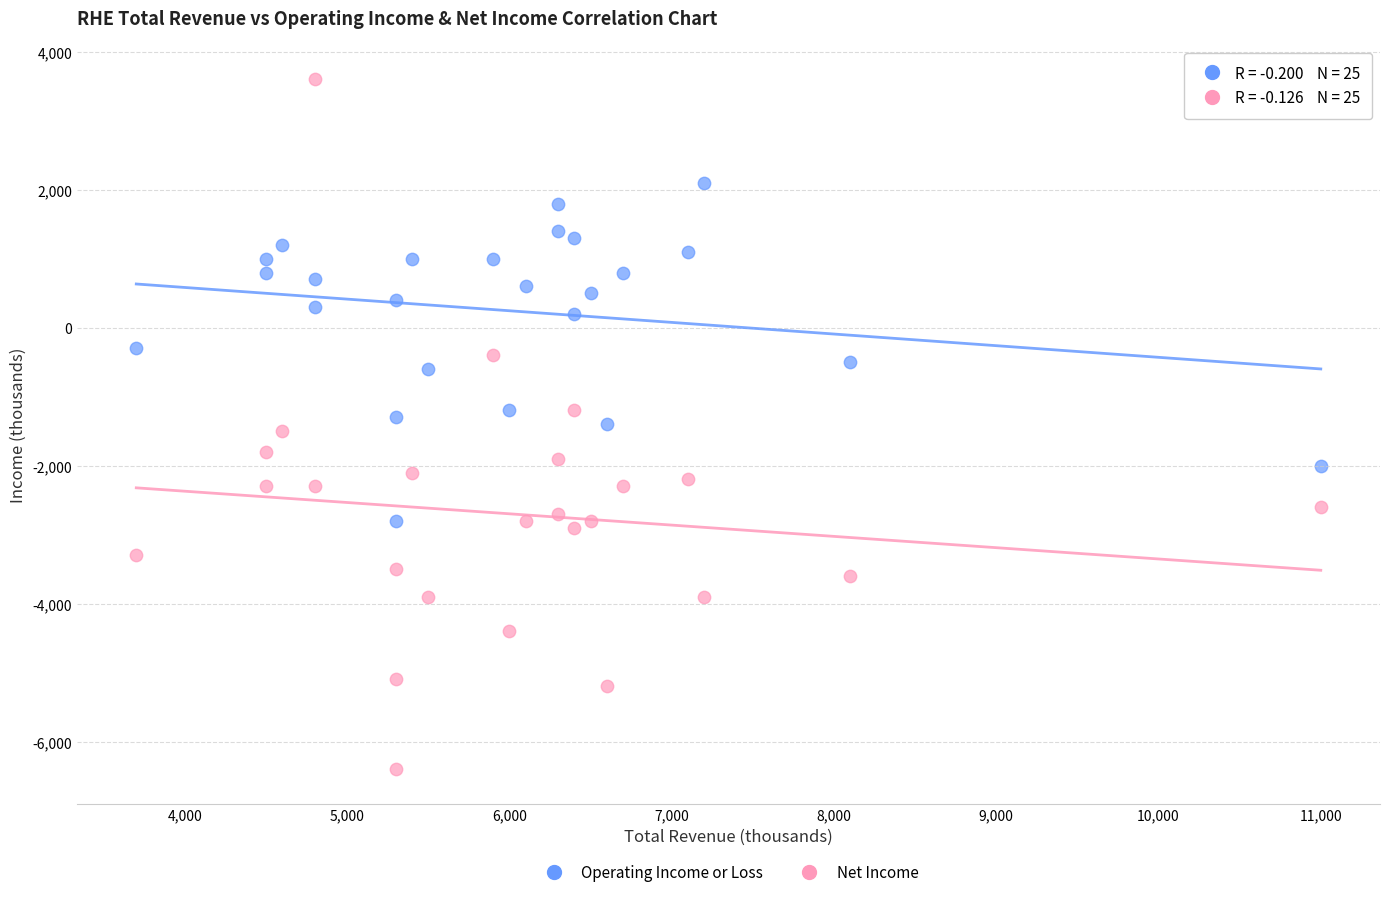

What is the X range (max minus min) for the scatter plot?

7300